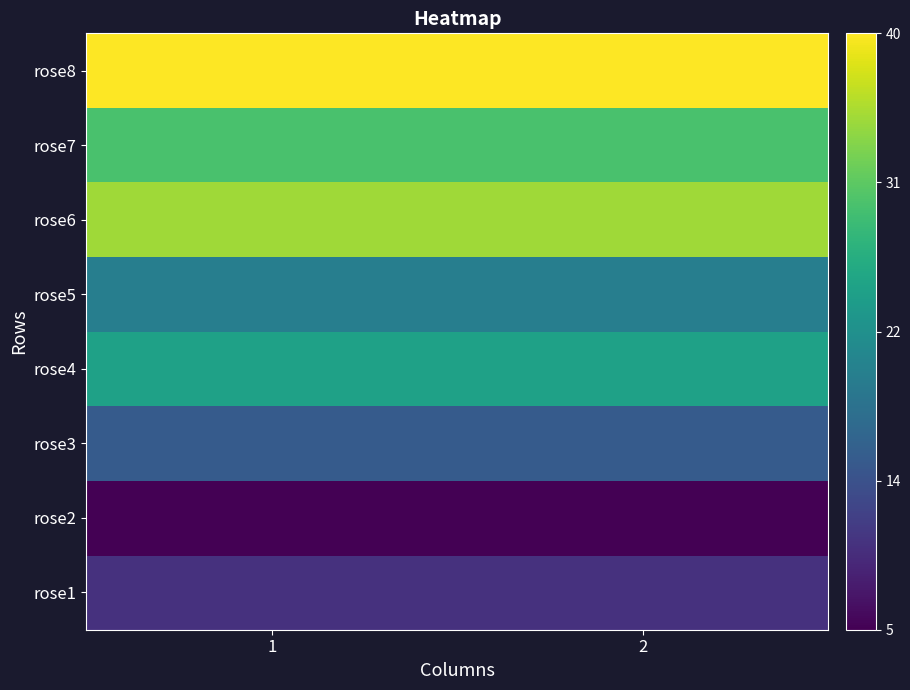

How many data points does each series have?

2